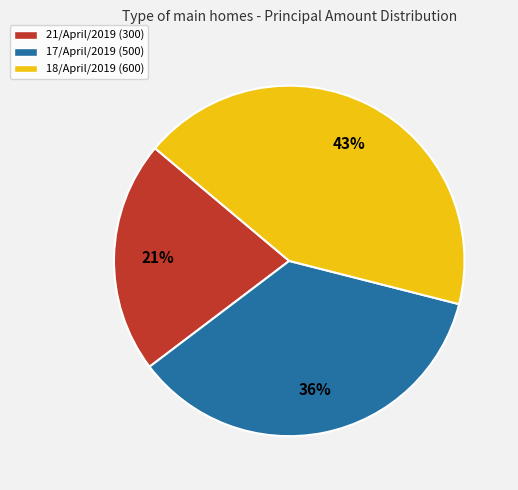

Rank the categories by value from lowest to highest.

21/April/2019 (300), 17/April/2019 (500), 18/April/2019 (600)